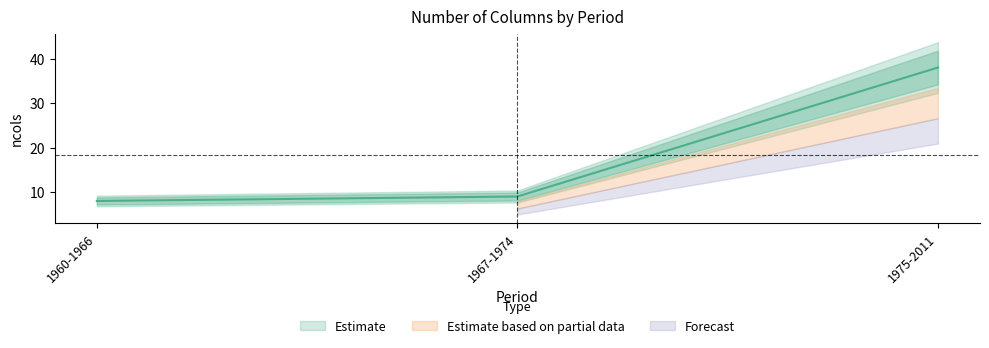

Which category has the lowest value across all series?

1960-1966